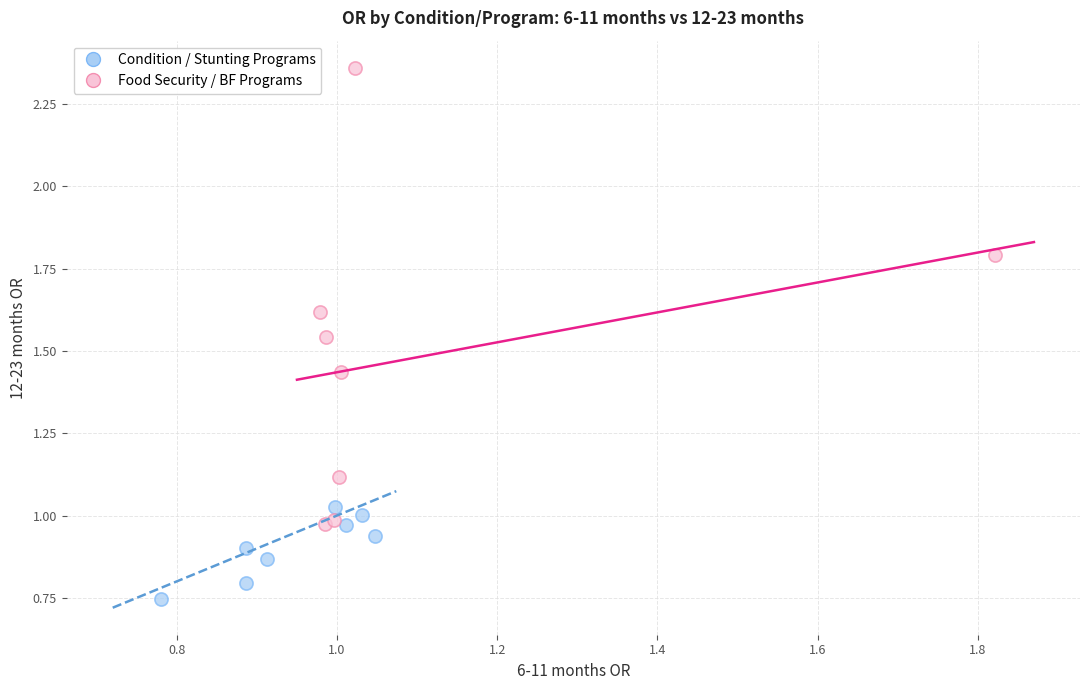

Which series reaches the minimum Y coordinate?

Condition / Stunting Programs